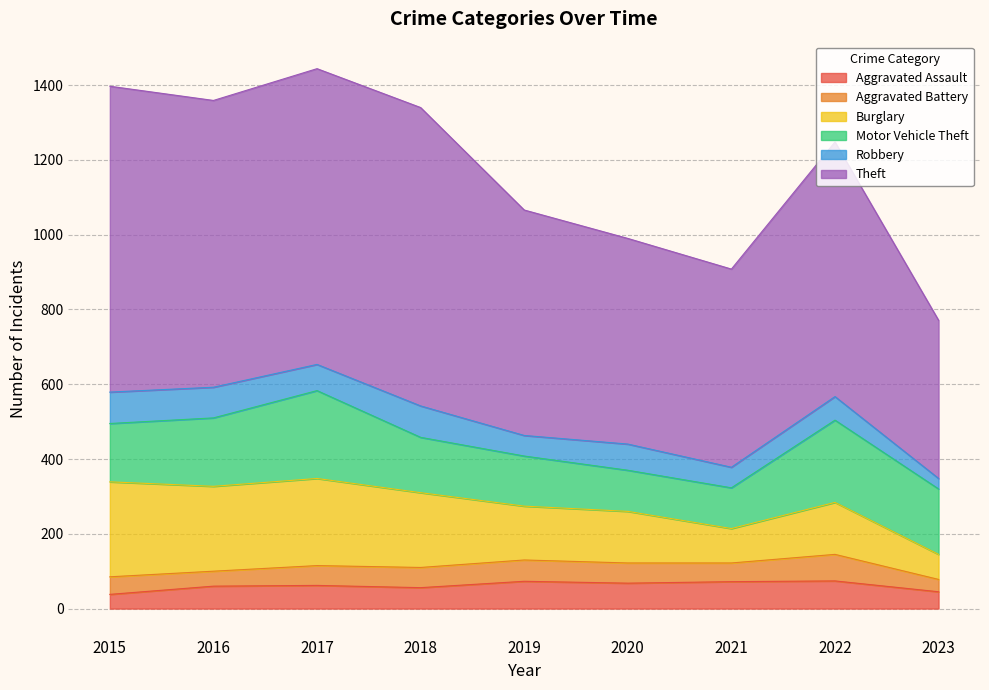

How many lines are shown in the chart?

6